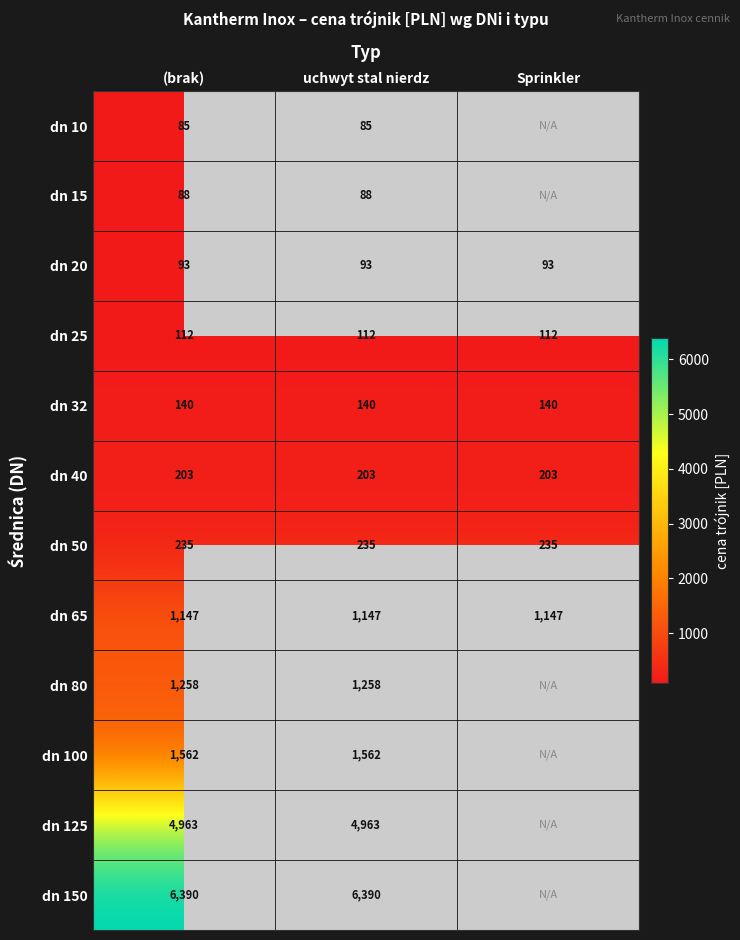

What is the sum of the dn 20 values at (brak) and Sprinkler?

186